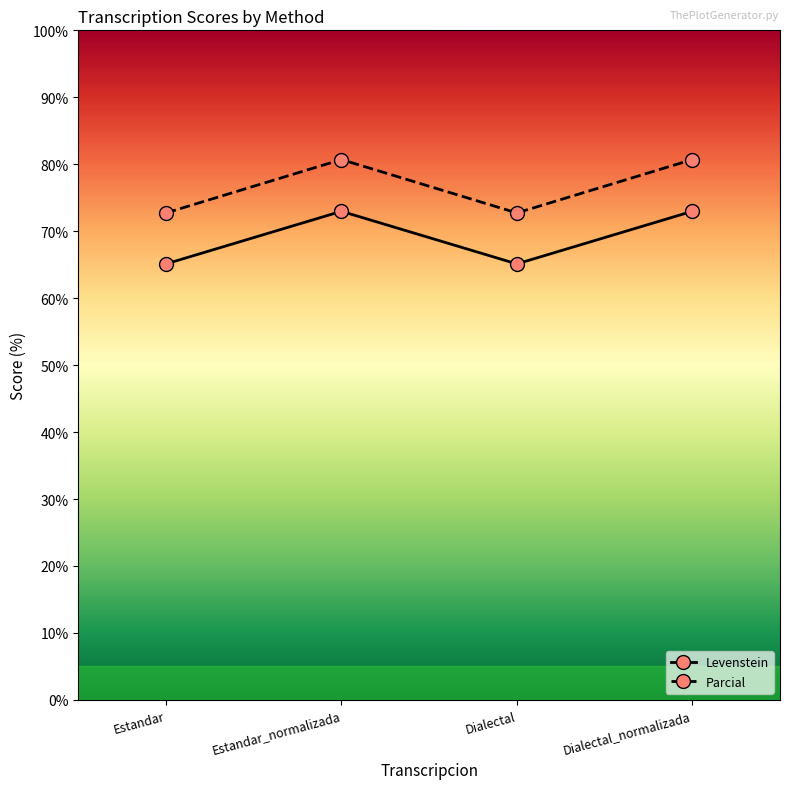

Reading left to right, list all the values displayed in this chart.

Levenstein: Estandar=65.1	Estandar_normalizada=73.0	Dialectal=65.1	Dialectal_normalizada=73.0
Parcial: Estandar=72.7	Estandar_normalizada=80.7	Dialectal=72.7	Dialectal_normalizada=80.7